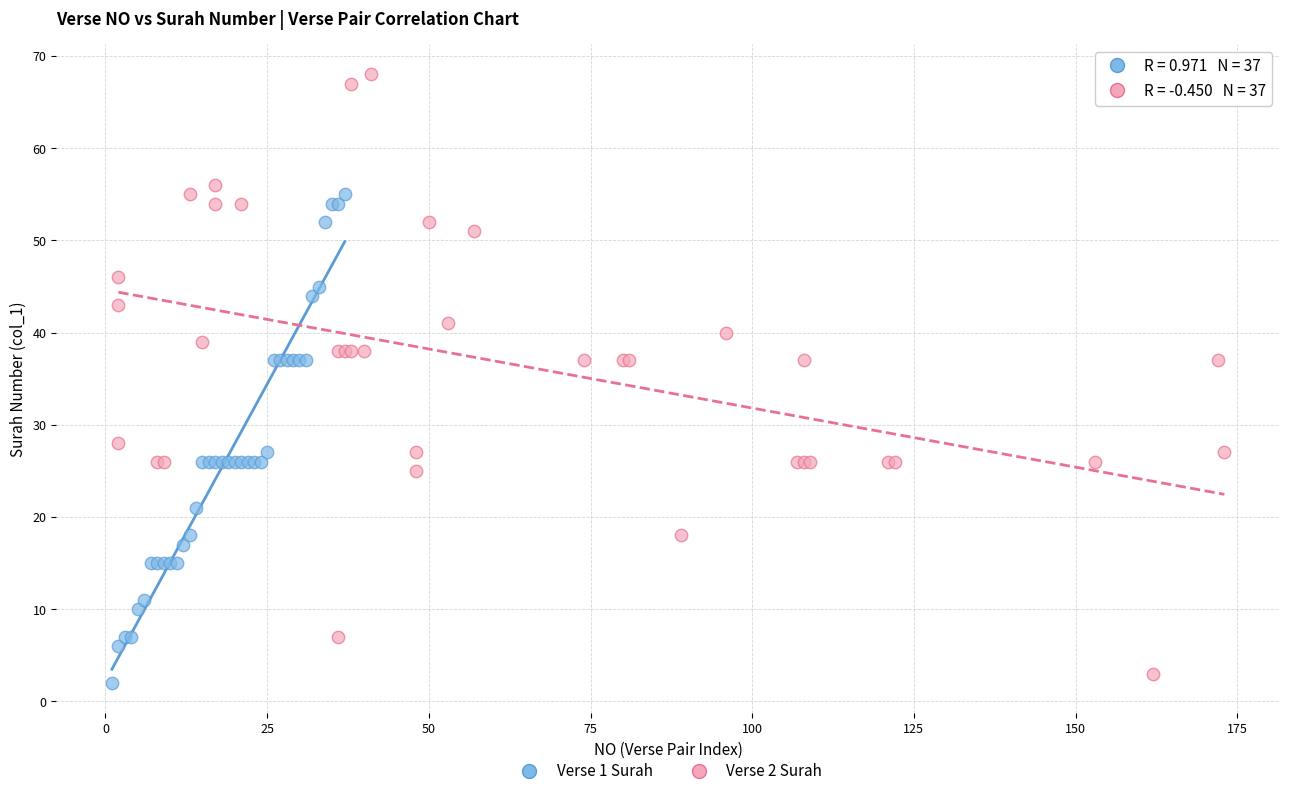

Which series contains the lowest Y value?

Verse 1 Surah